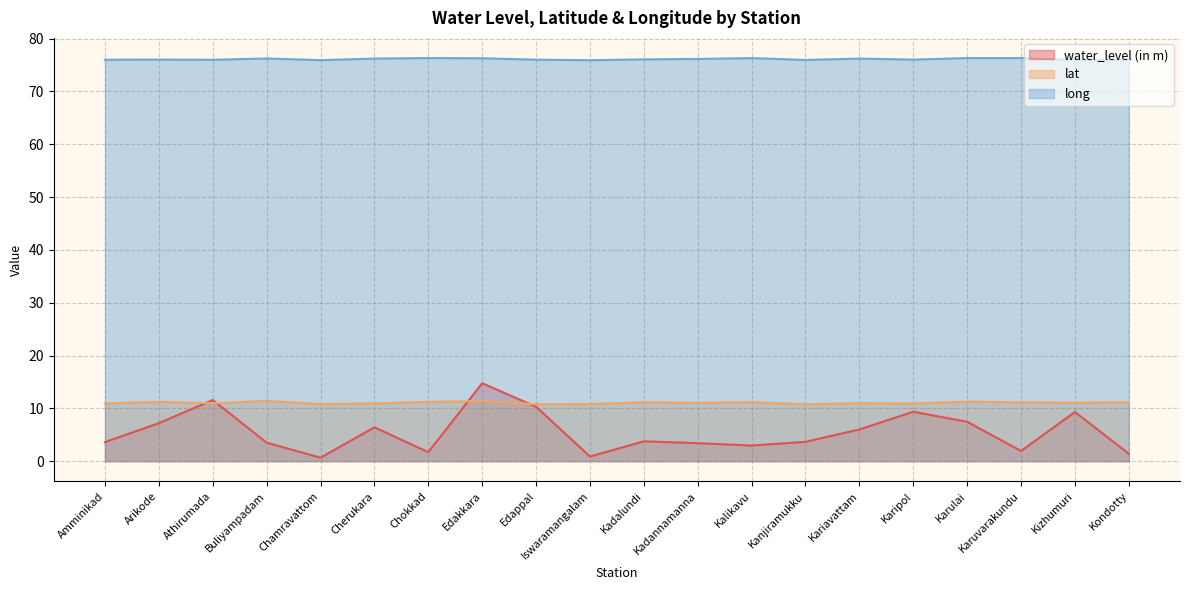

Does the chart display data point markers on the line(s)?

No